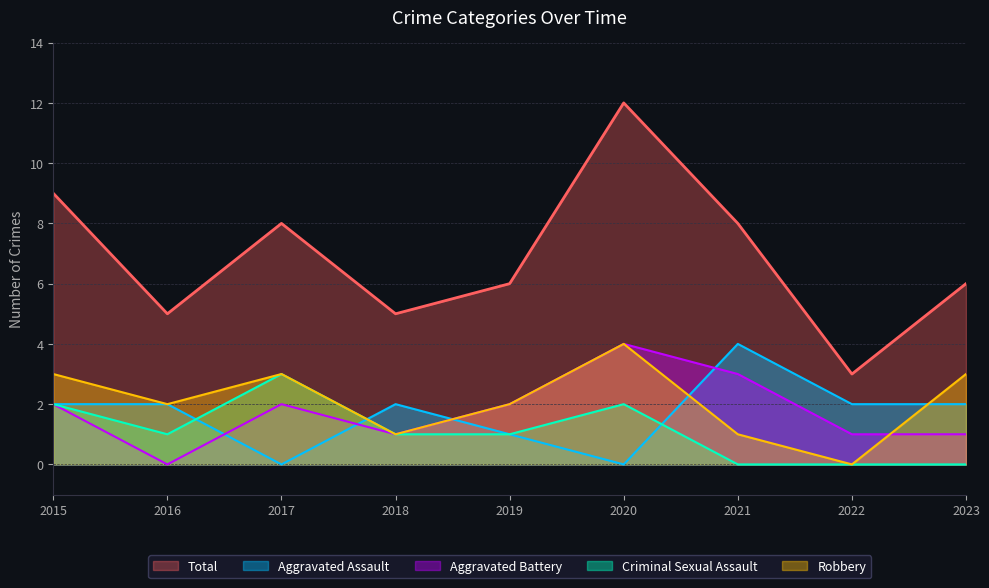

In Total, how many points are higher than both neighbors (excluding endpoints)?

2